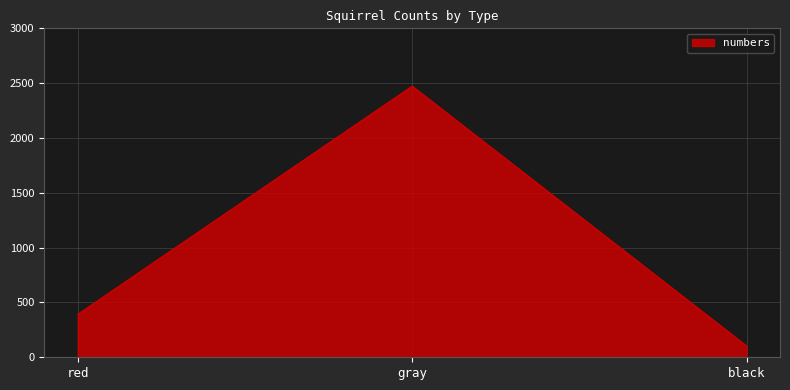

How many lines are shown in the chart?

1